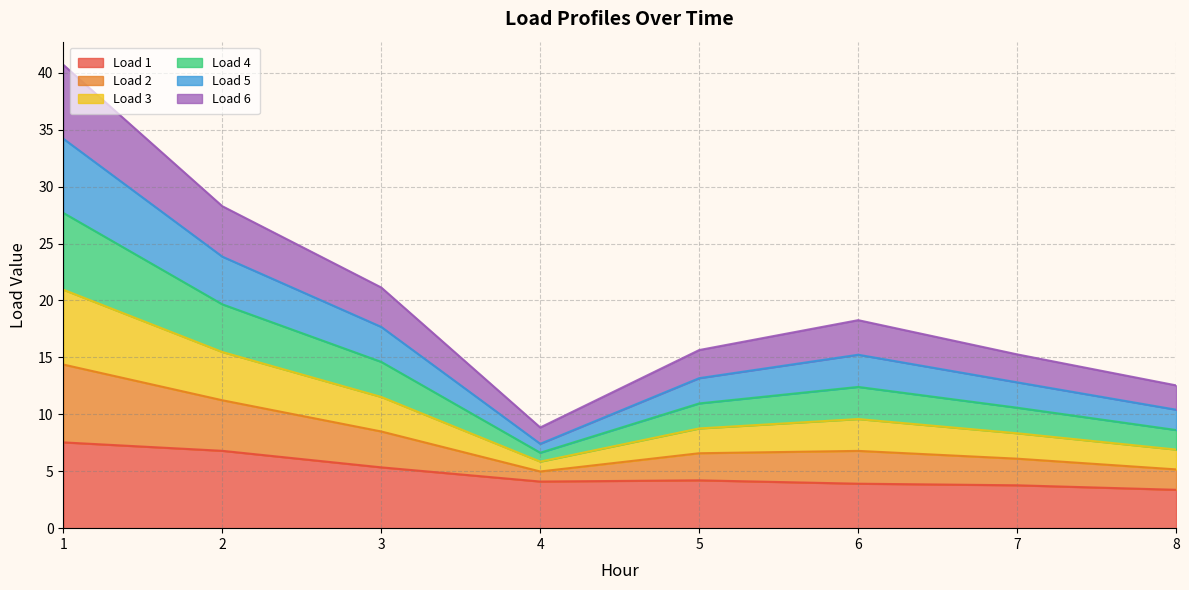

What is the total value across all series at 8?

12.5